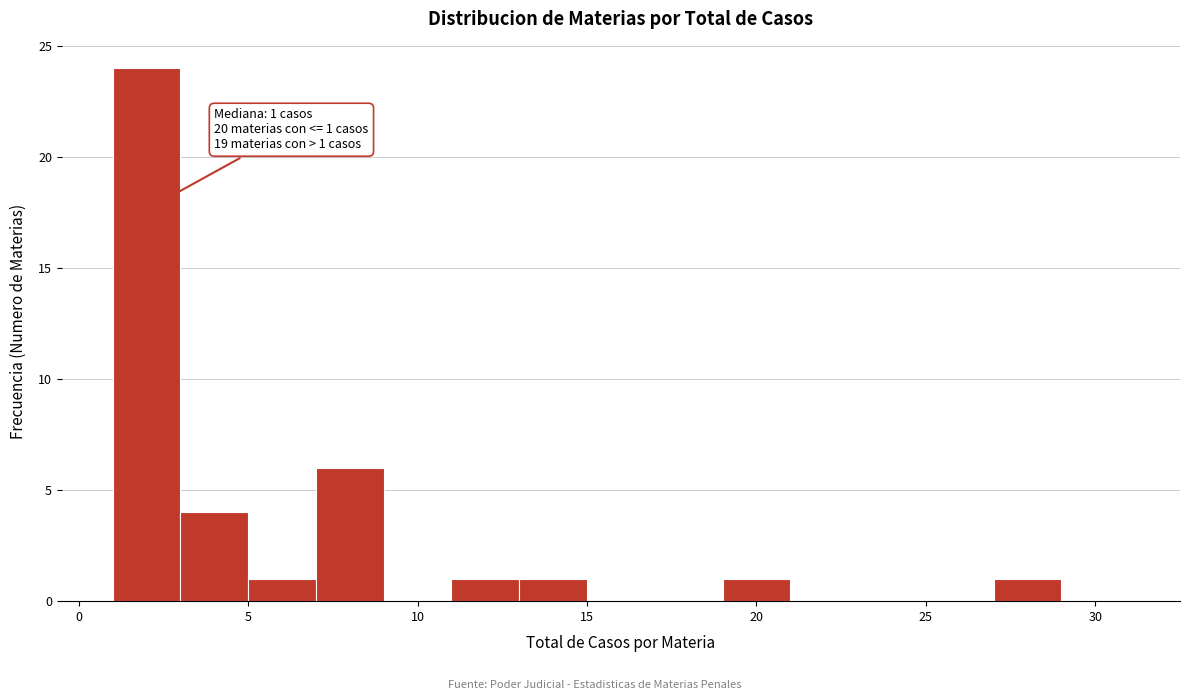

Which range on the x-axis has the tallest bar?

1 to 3